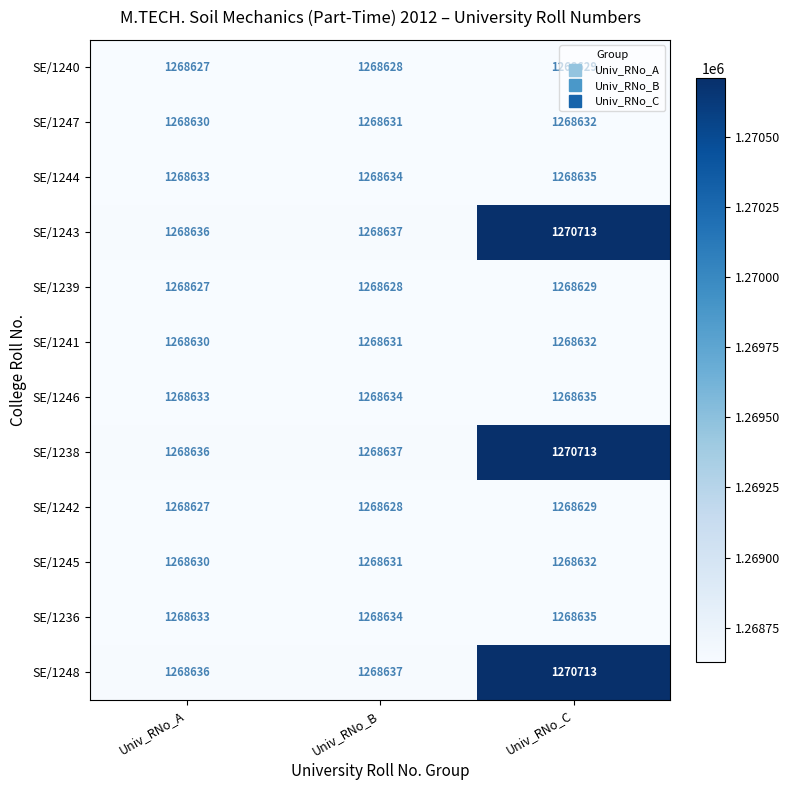

What is the maximum value shown in the chart?

1270713